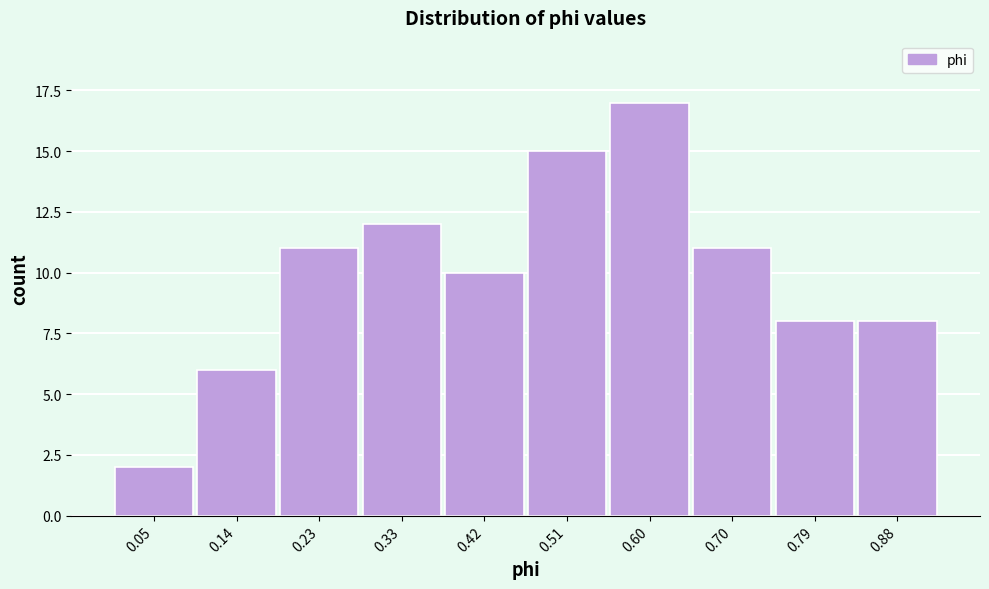

Reading left to right, list all the values displayed in this chart.

2	6	11	12	10	15	17	11	8	8